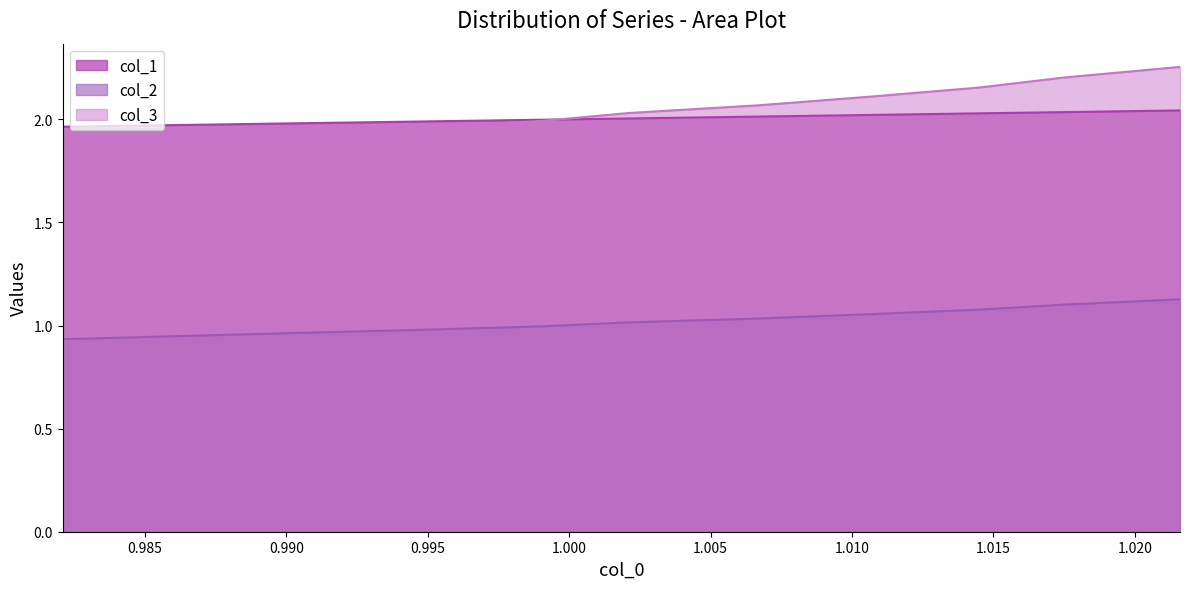

Reading left to right, list all the values displayed in this chart.

col_1: 2.0	2.0	2.0	2.0	2.0	2.0	2.0	2.0	2.0	2.0	2.0
col_2: 0.9	0.9	1.0	1.0	1.0	1.0	1.0	1.1	1.1	1.1	1.1
col_3: 1.9	1.9	1.9	2.0	2.0	2.0	2.1	2.1	2.2	2.2	2.3